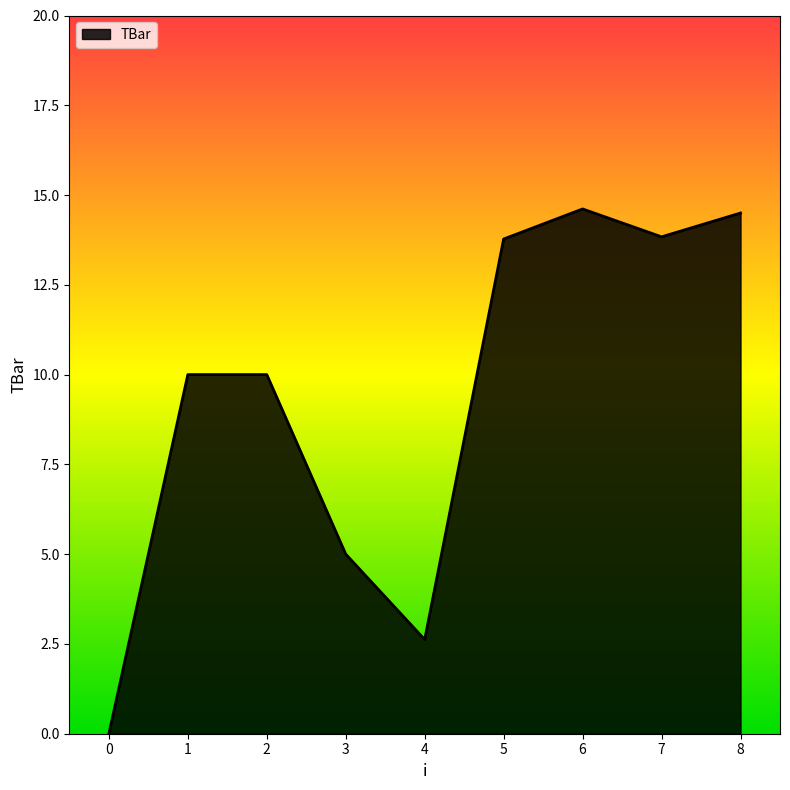

Count the number of data series in this chart.

1